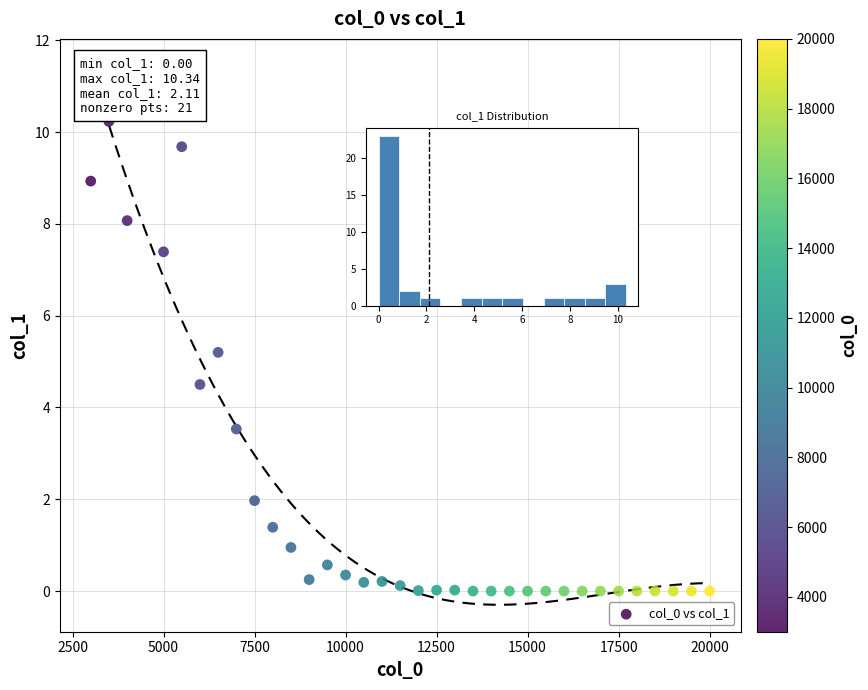

What Y value in the scatter plot is closest to 5?

5.2